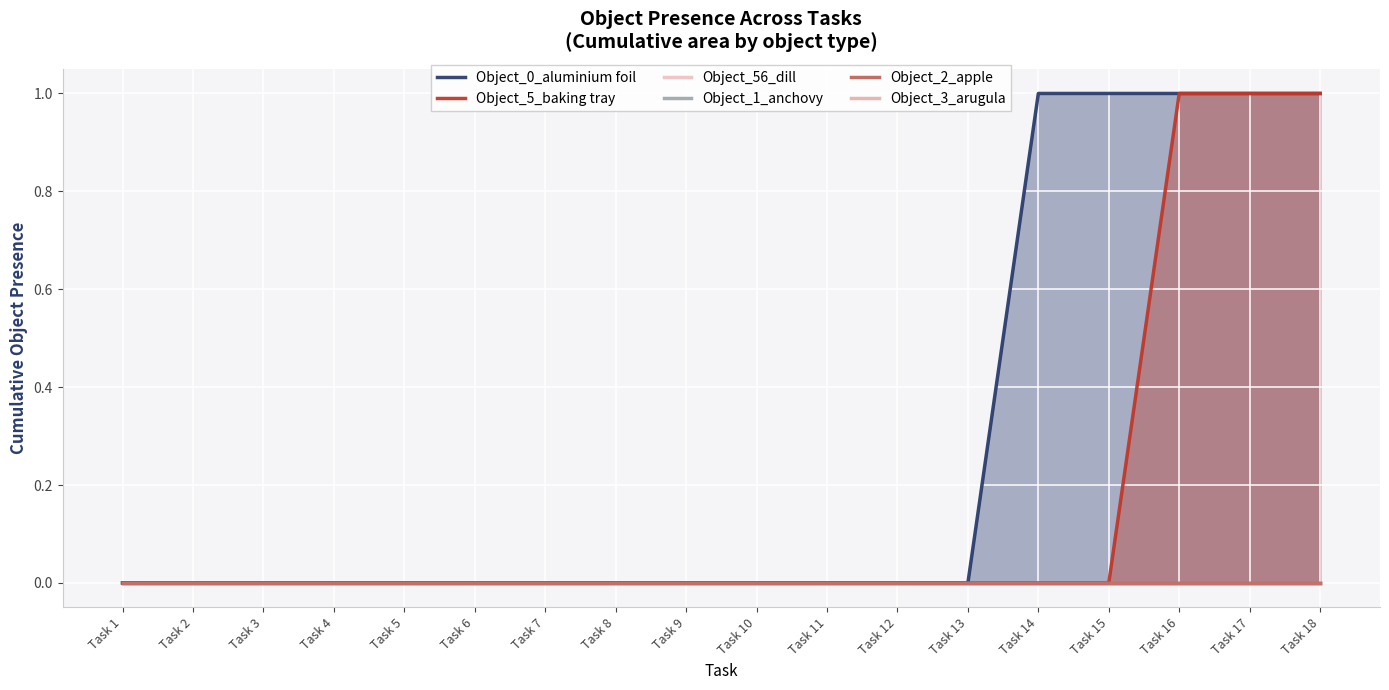

The Object_5_baking tray series shows 0 at Task 6. True or false?

True